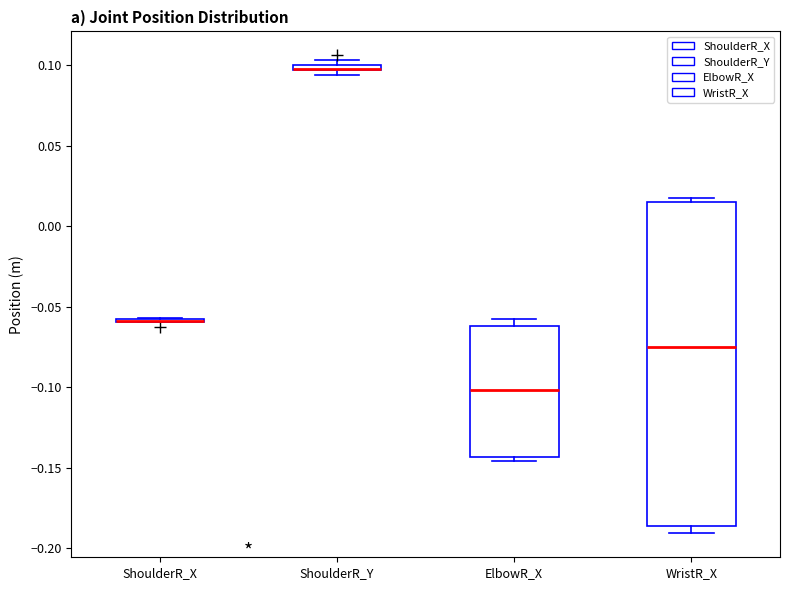

Where is the upper edge of the box for ShoulderR_Y on the y-axis? The values are not printed on the chart, so give them approximately, as read against the axis.

0.100